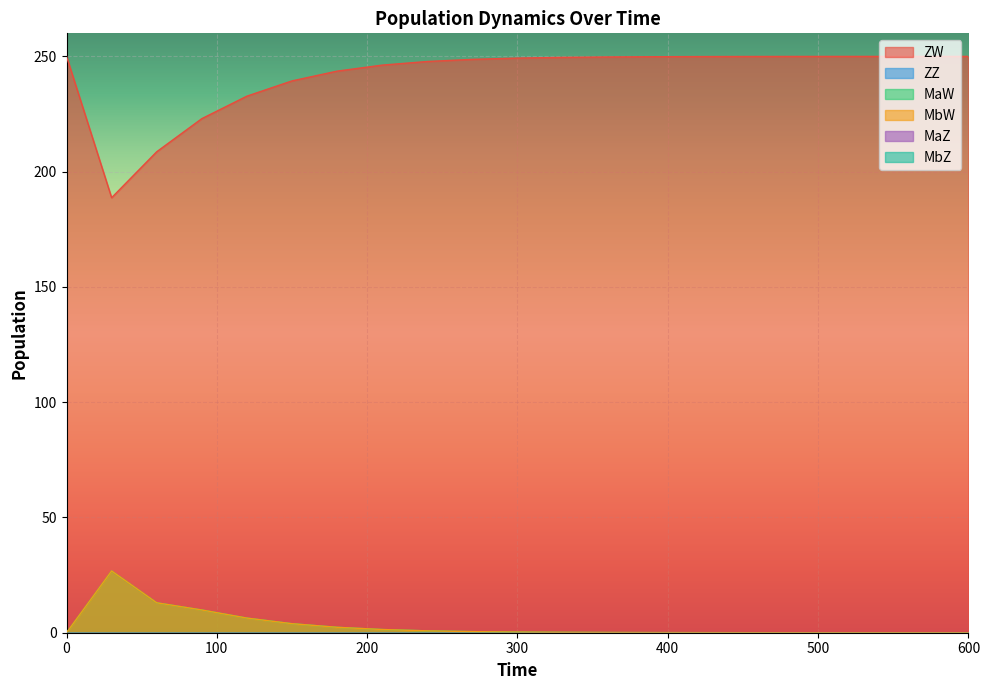

What is the total value across all series at 570?

250.0